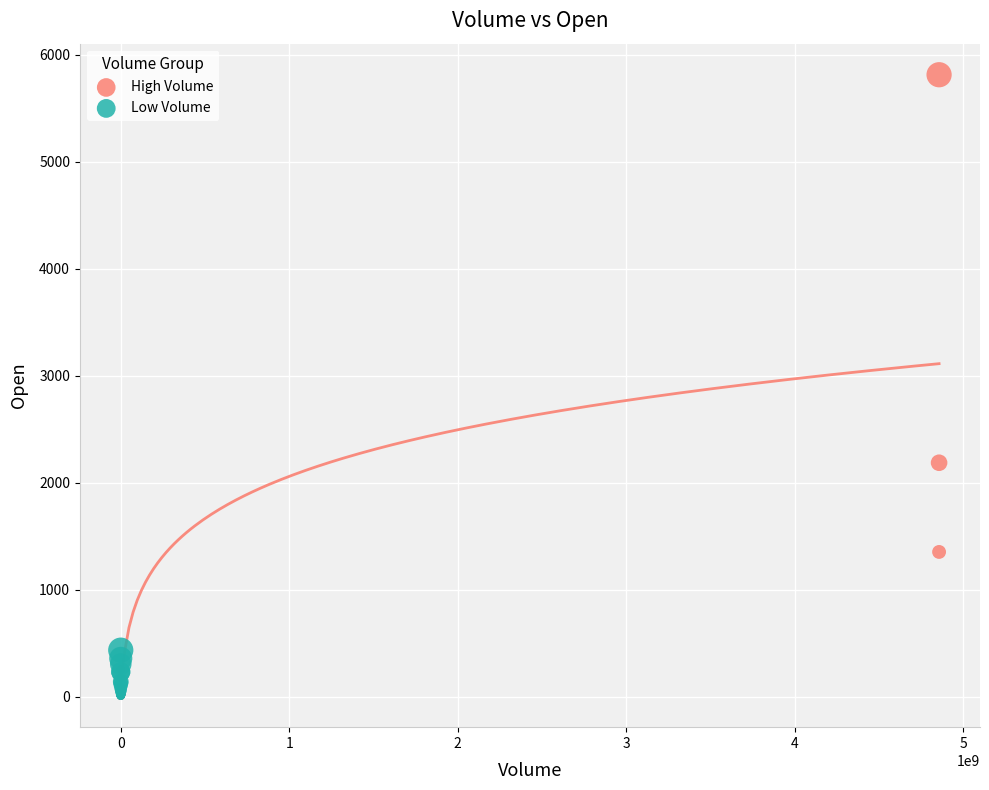

Which series has the largest Y range (max minus min)?

High Volume